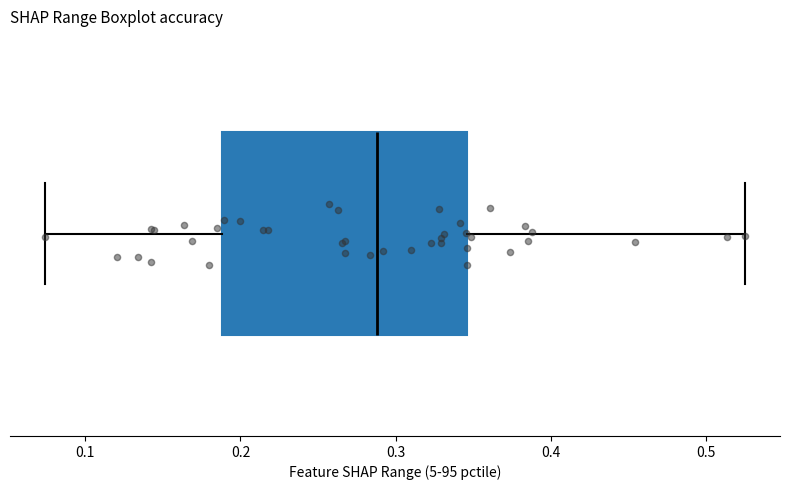

Read this box plot against the x-axis: the position of the median line, the range covered by the box, and the ends of both whiskers. The values are not printed on the chart, so give them approximately, as read against the axis.

median 0.29, box 0.19 to 0.35, whiskers 0.07 to 0.53